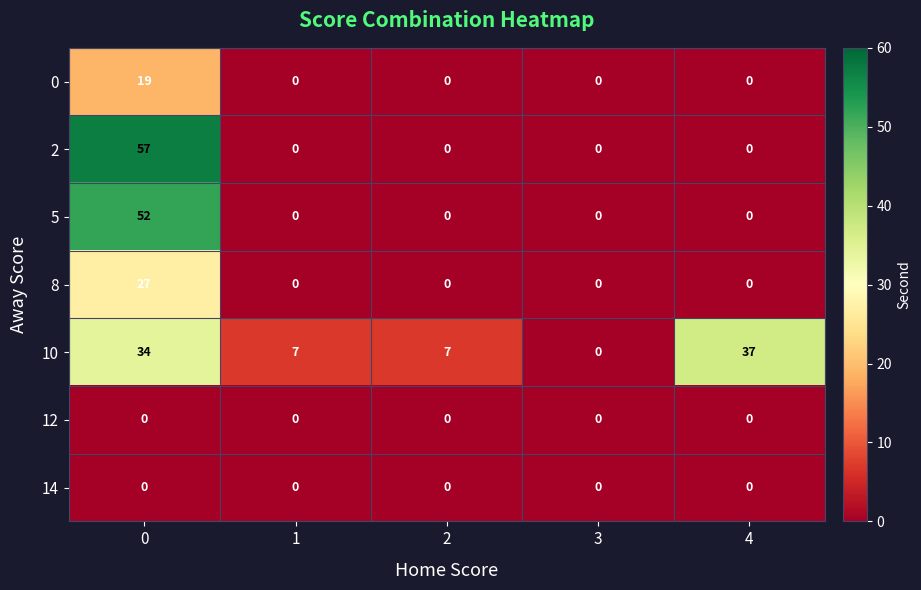

What is the greatest value displayed?

57